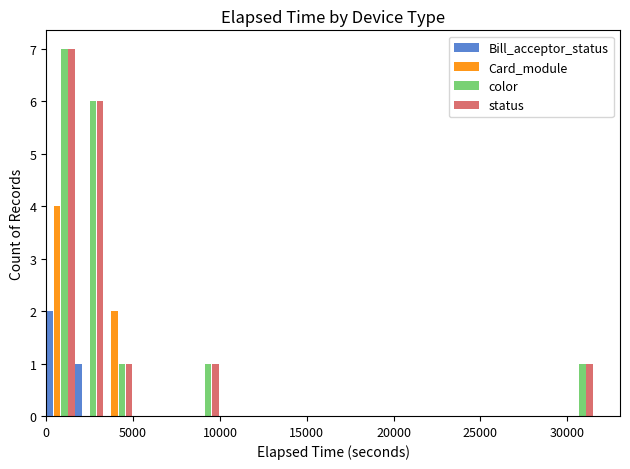

What is the sum of all status values?

16